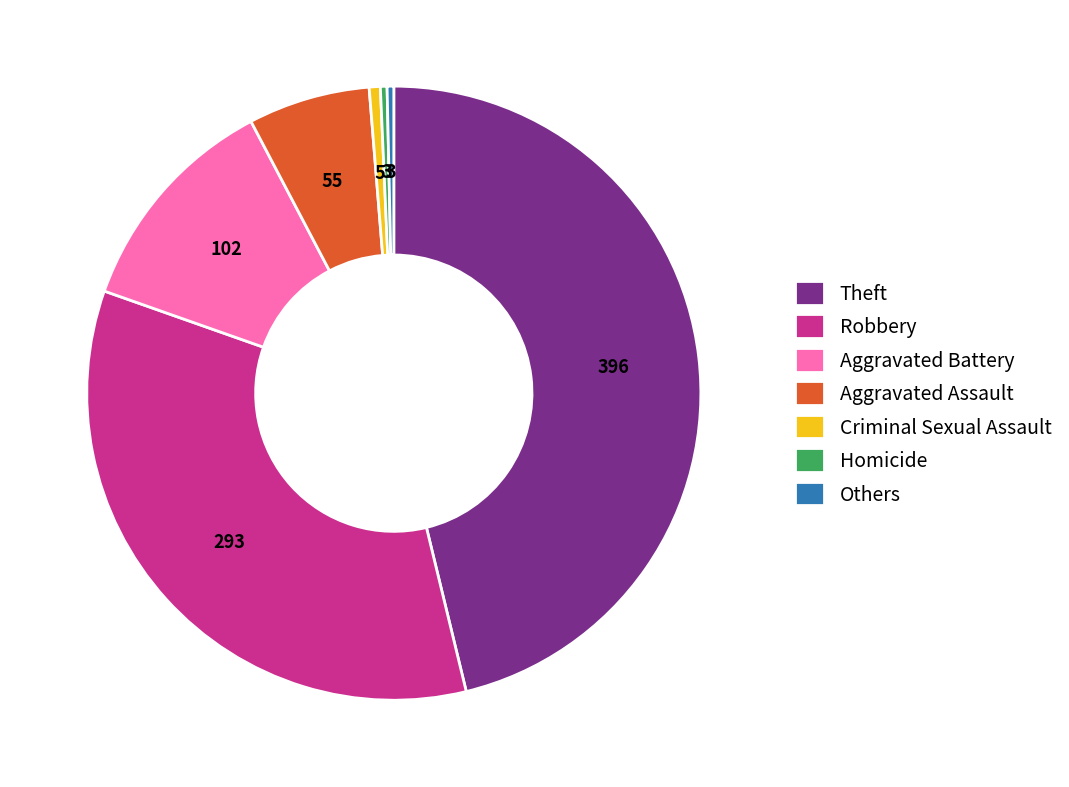

What is the largest slice in the pie chart?

Theft